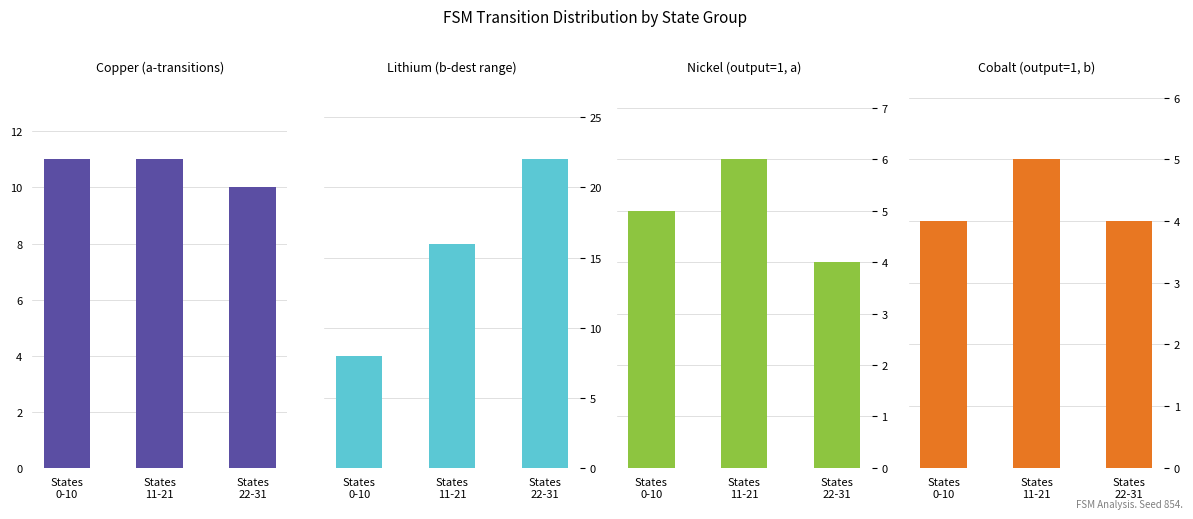

How many Cobalt (output=1, b) values are between 4 and 5?

3